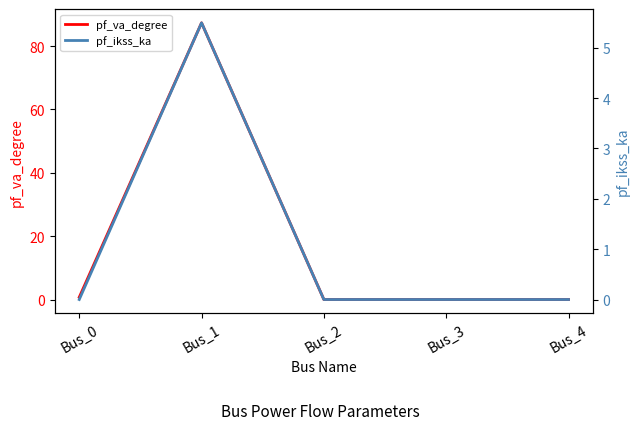

At Bus_0, list the series in order from largest to smallest.

pf_va_degree, pf_ikss_ka